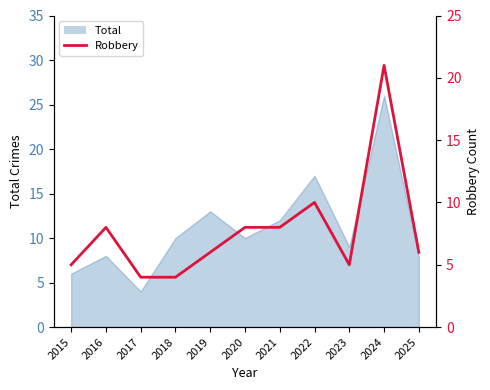

True or false: there are more than 1 points higher than both neighbors.

True